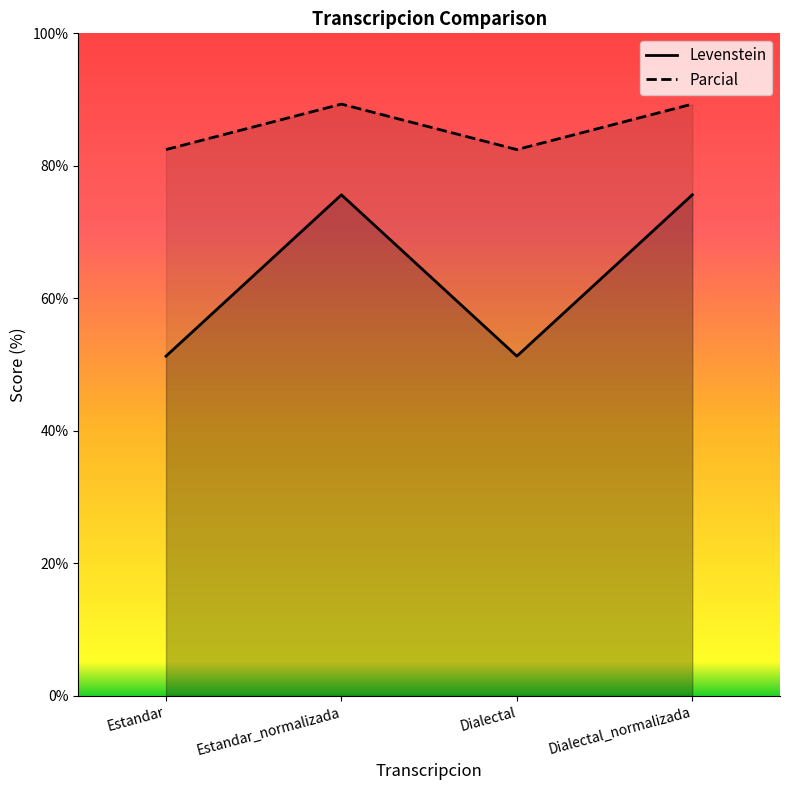

How many interior local valleys does the Parcial series have?

1